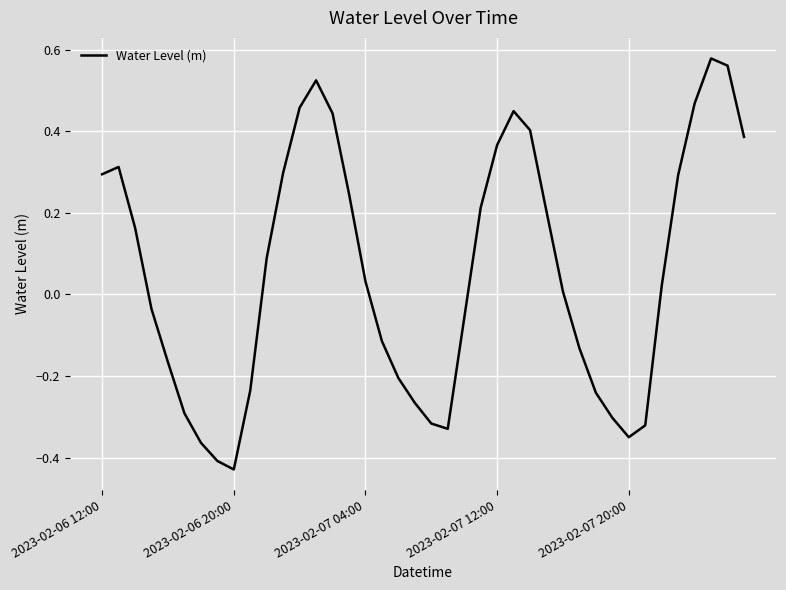

What is the difference between the maximum and minimum values?

1.0